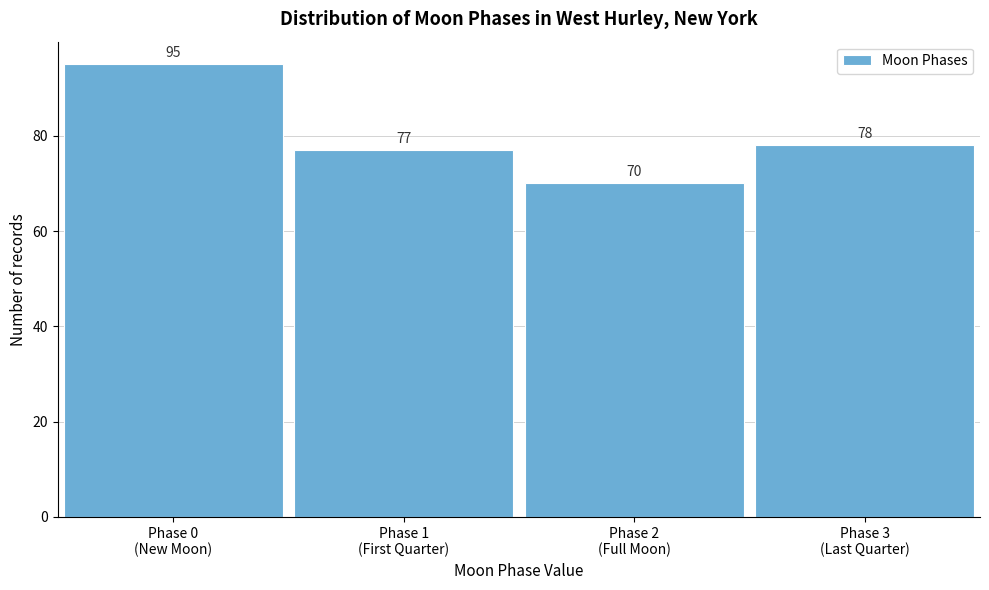

Reading left to right, transcribe all the data shown in this chart.

95	77	70	78